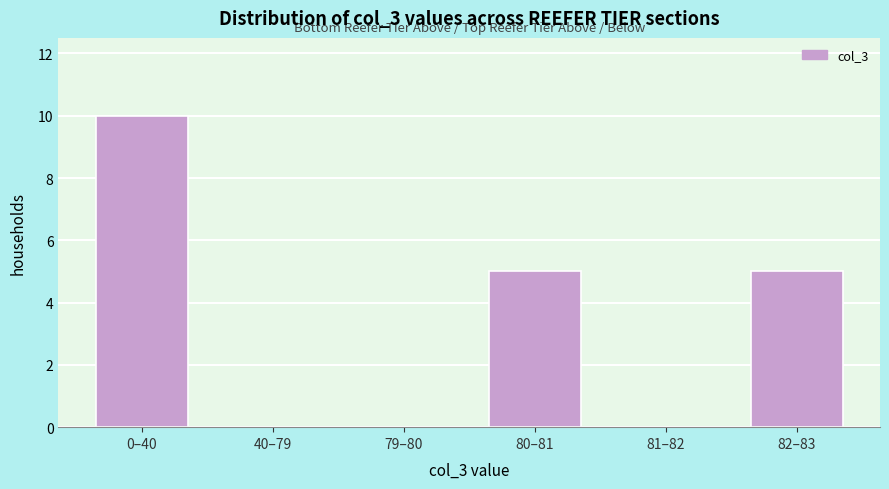

Reading left to right, transcribe all the data shown in this chart.

0–40=10	40–79=0	79–80=0	80–81=5	81–82=0	82–83=5